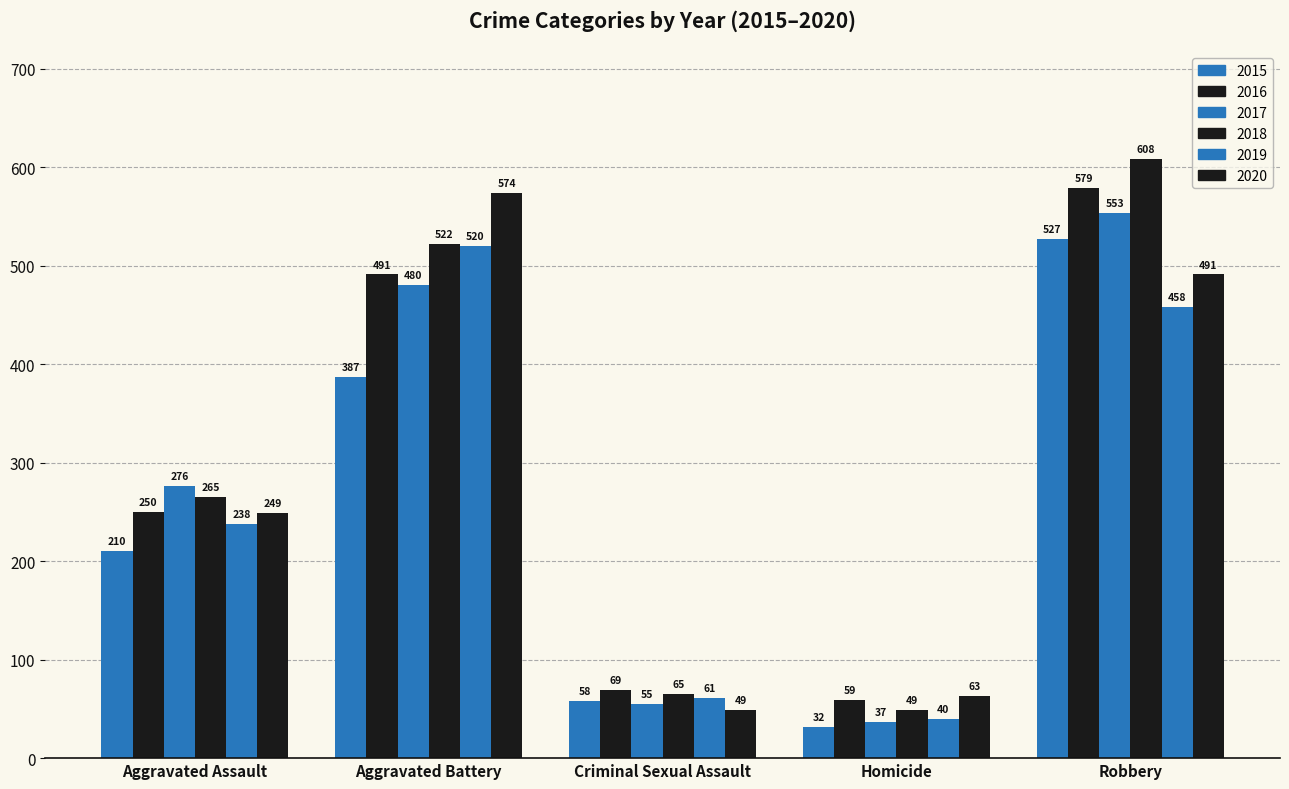

Reading left to right, transcribe all the data shown in this chart.

2015: Aggravated Assault=210	Aggravated Battery=387	Criminal Sexual Assault=58	Homicide=32	Robbery=527
2016: Aggravated Assault=250	Aggravated Battery=491	Criminal Sexual Assault=69	Homicide=59	Robbery=579
2017: Aggravated Assault=276	Aggravated Battery=480	Criminal Sexual Assault=55	Homicide=37	Robbery=553
2018: Aggravated Assault=265	Aggravated Battery=522	Criminal Sexual Assault=65	Homicide=49	Robbery=608
2019: Aggravated Assault=238	Aggravated Battery=520	Criminal Sexual Assault=61	Homicide=40	Robbery=458
2020: Aggravated Assault=249	Aggravated Battery=574	Criminal Sexual Assault=49	Homicide=63	Robbery=491